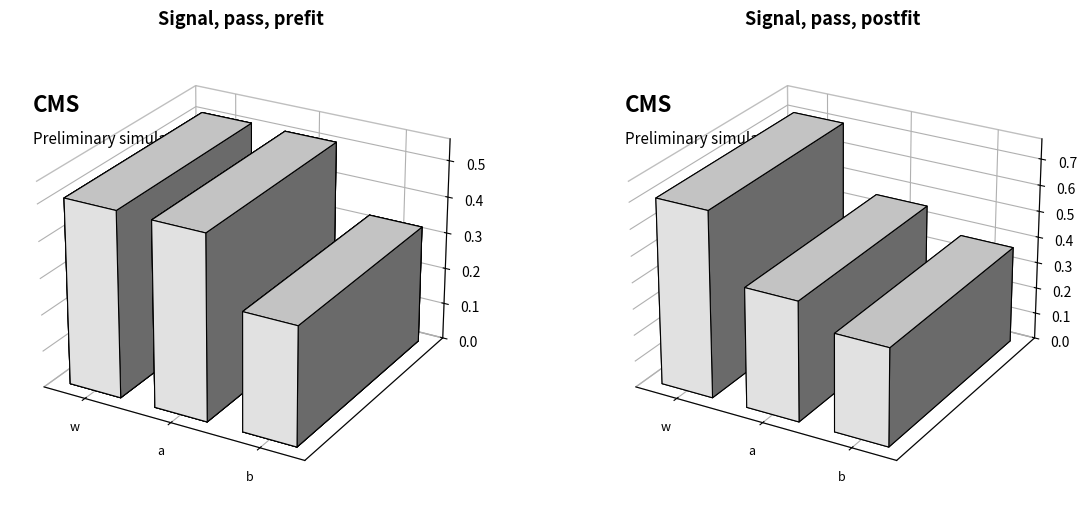

Reading left to right, what are all the values shown in this chart?

x: w=0.5	a=0.5	b=0.3
y: w=0.7	a=0.5	b=0.4